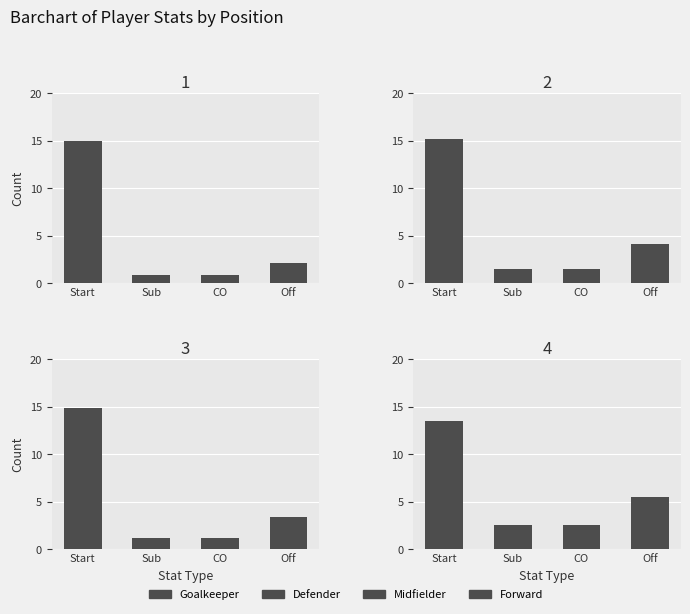

Which series has the widest spread of values?

Goalkeeper